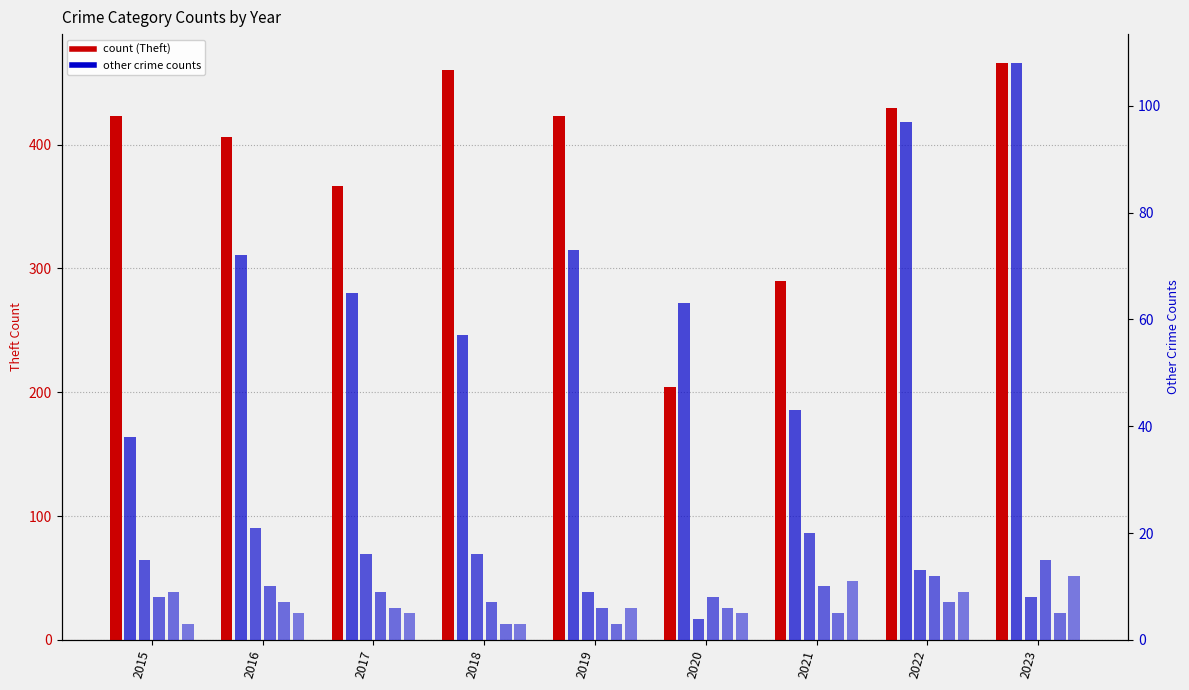

List the series in order of their peak value, lowest first.

Robbery, Aggravated Battery, Aggravated Assault, Burglary, Motor Vehicle Theft, Theft